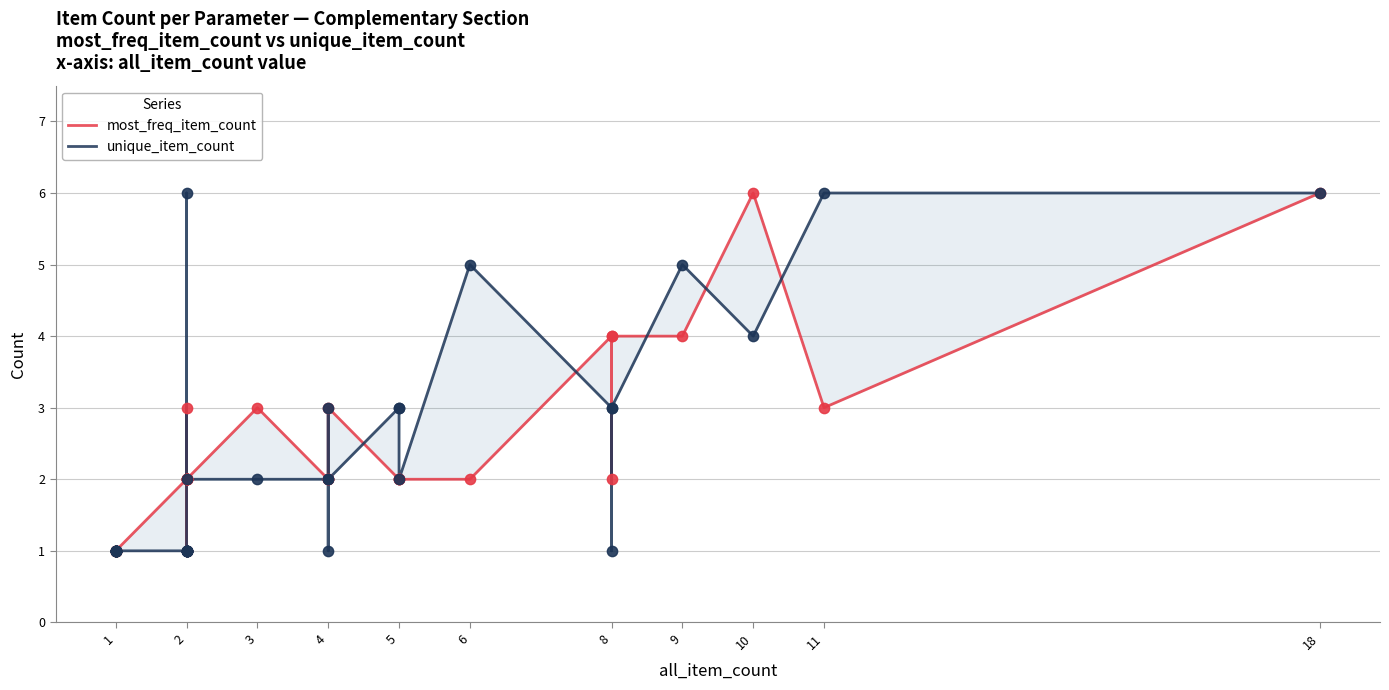

What are all the series names shown in the legend?

most_freq_item_count, unique_item_count